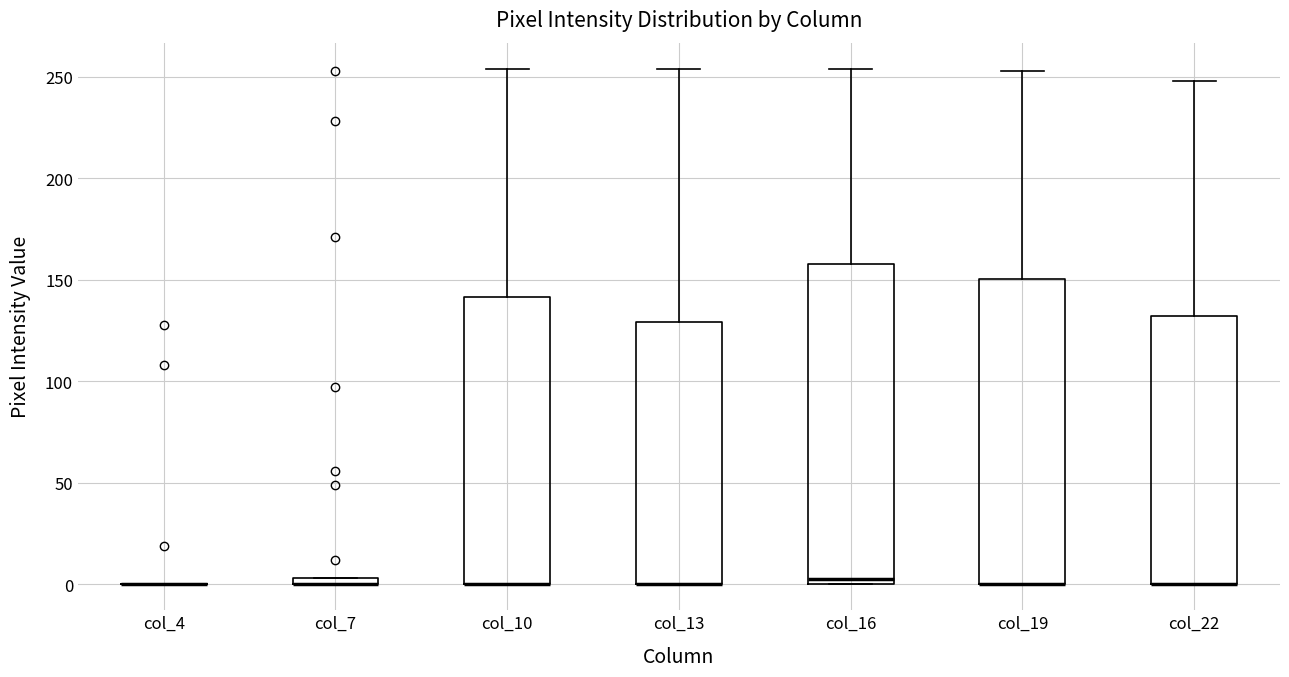

Comparing the boxes themselves (not the whiskers), which one is the tallest?

col_16